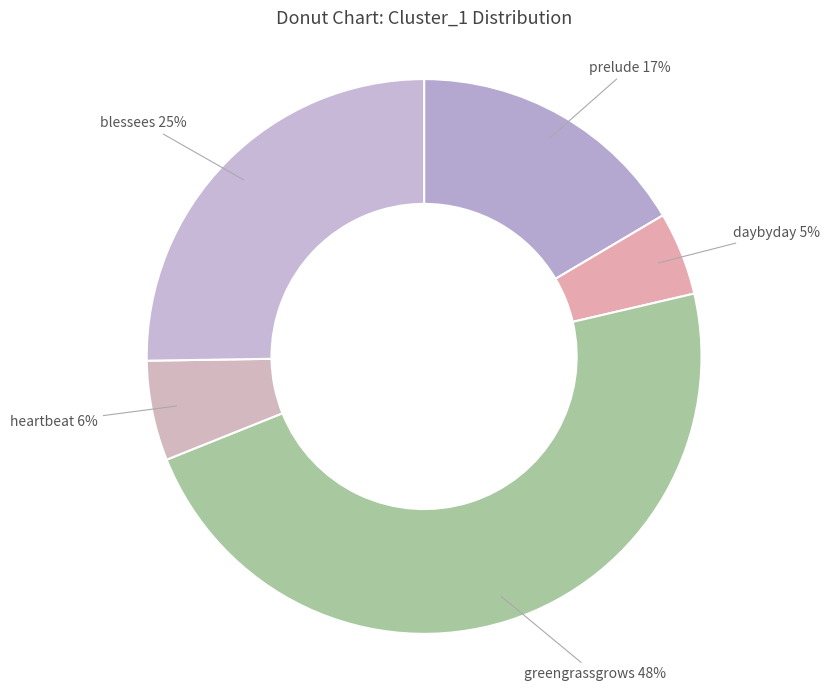

Which category has the smallest portion of the pie?

daybyday